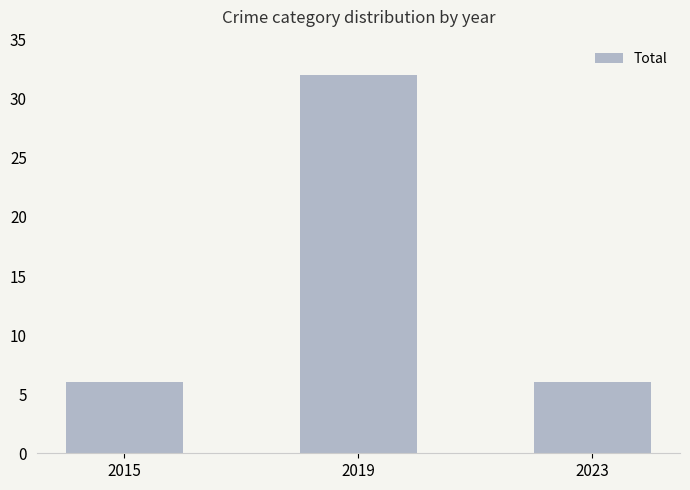

What is the sum of all values?

44